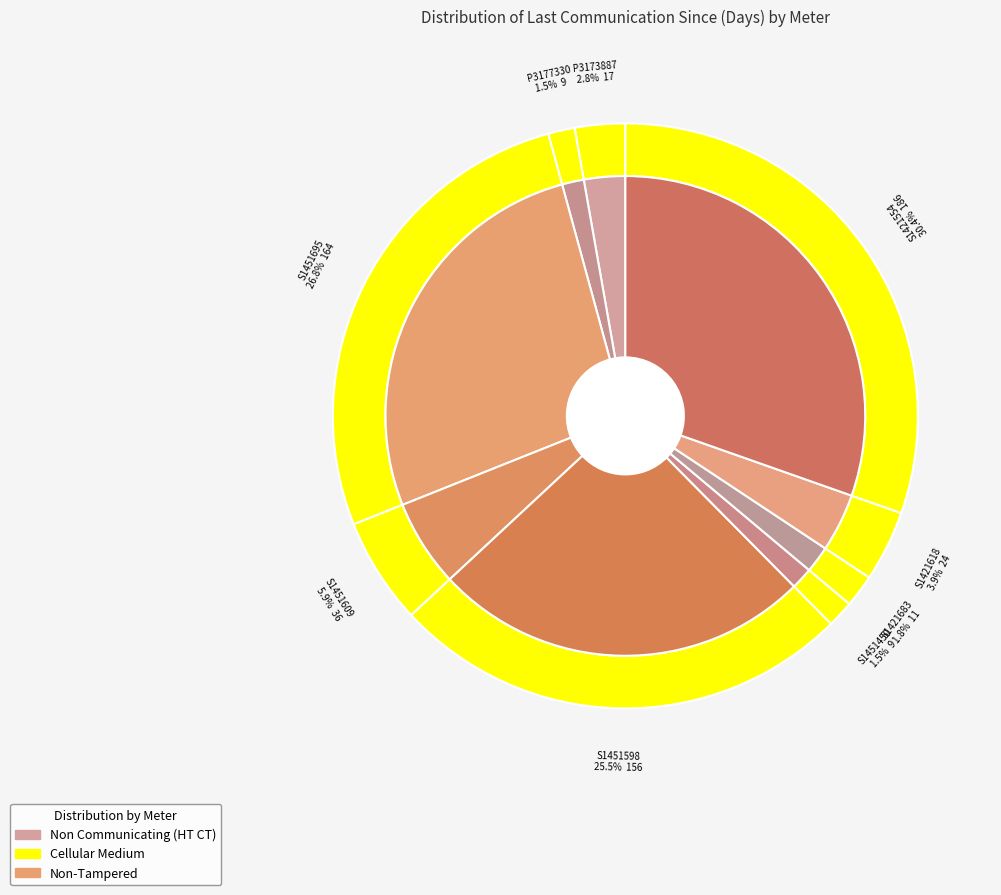

How many segments does this pie chart have?

9